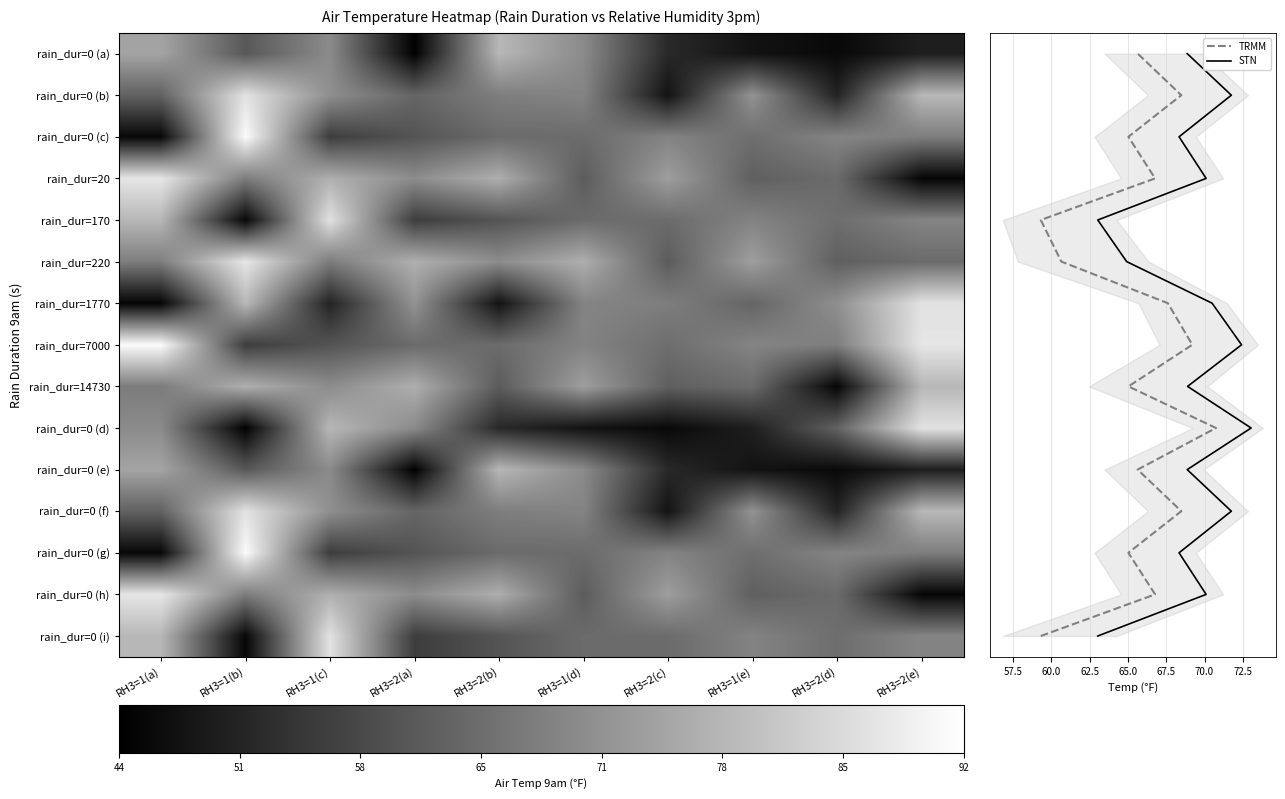

What is the average value of the 9 series?

68.7